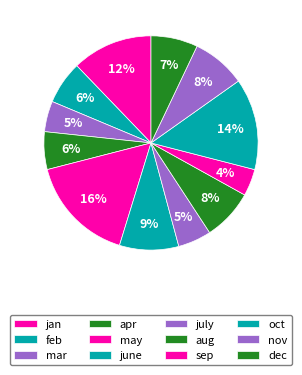

Count the number of slices in the pie.

12